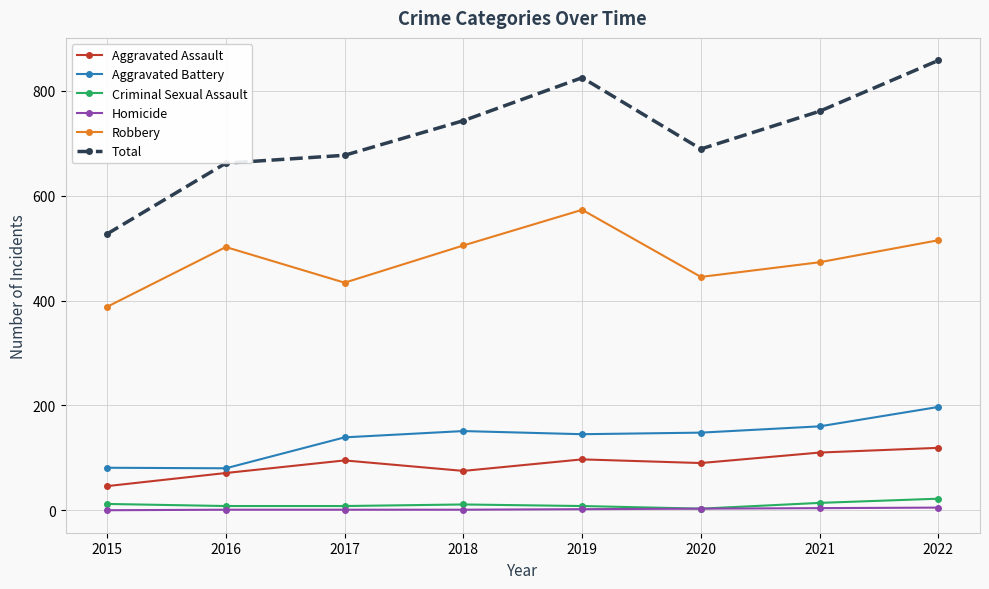

In Total, how many points are higher than both neighbors (excluding endpoints)?

1